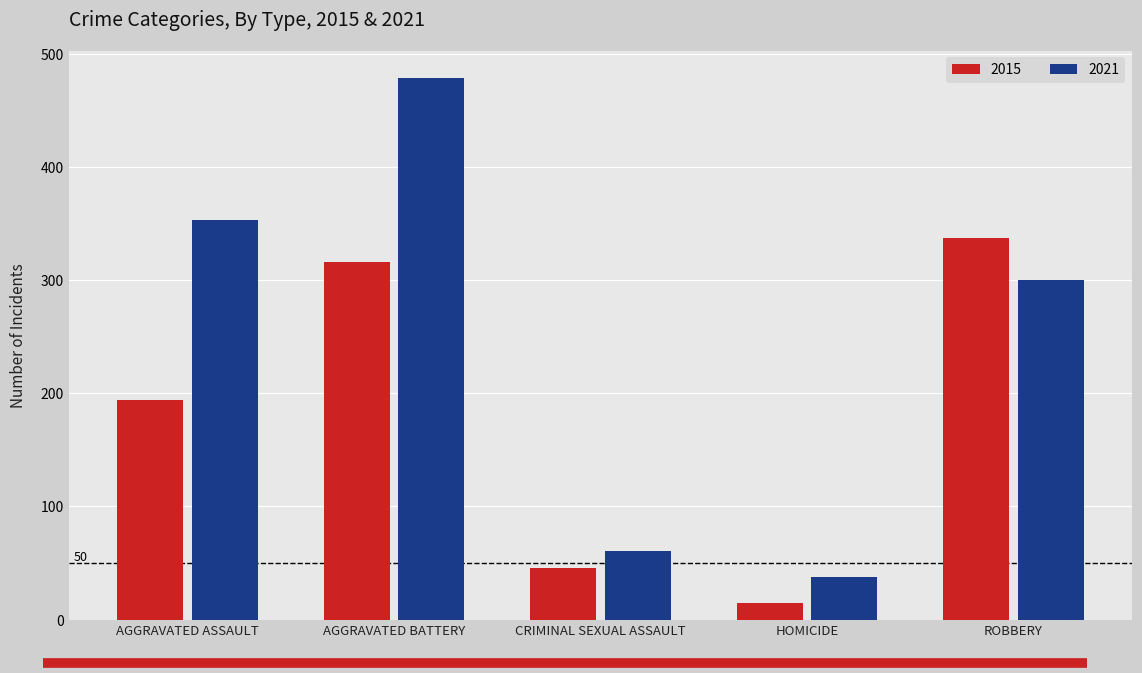

Reading left to right, what are all the values shown in this chart?

2015: 194	316	46	15	337
2021: 353	479	61	38	300